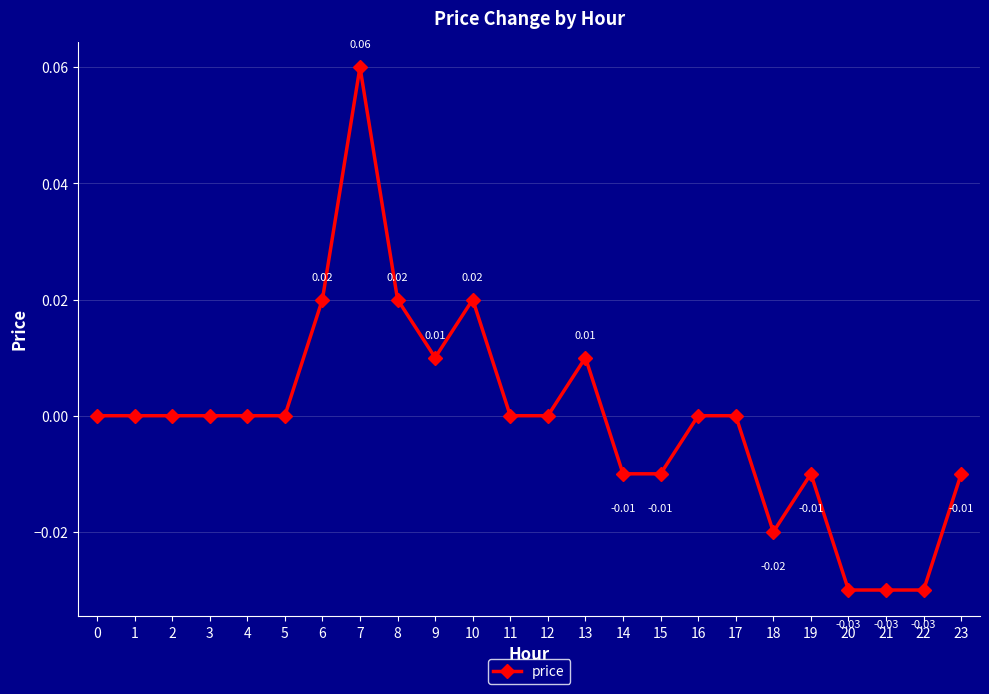

Which has a higher value, 7 or 1?

7